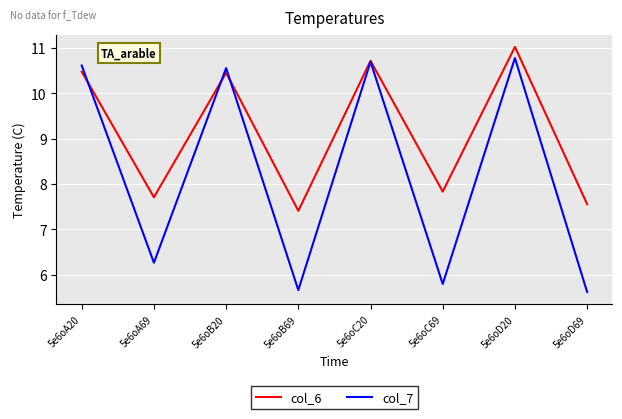

True or false: col_7 and col_6 intersect in this chart.

True